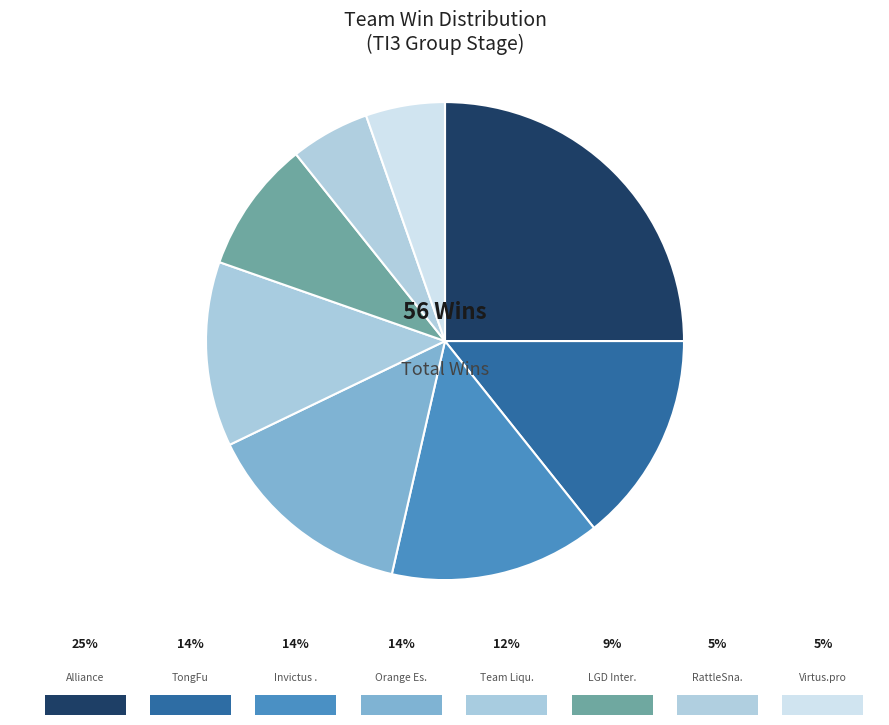

What is the smallest slice in the pie chart?

RattleSnake